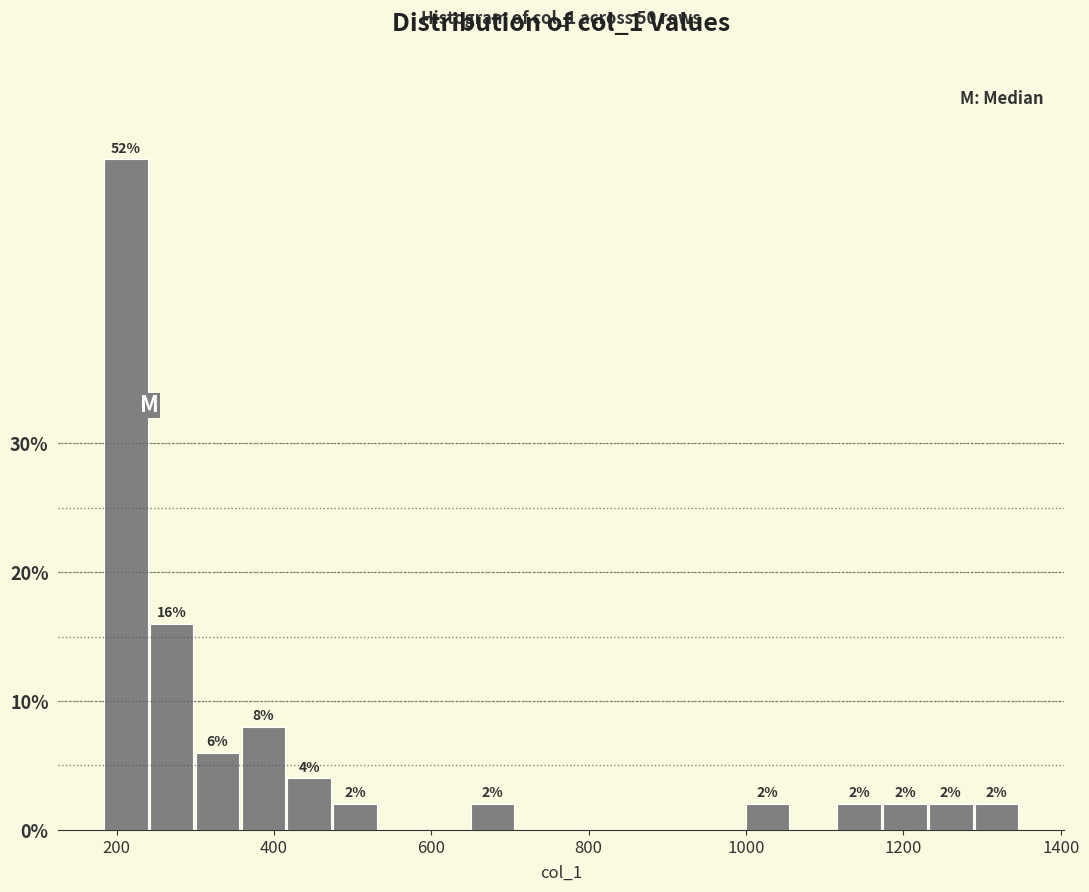

Around what value on the x-axis is the tallest bar? Give the approximate position of its centre, as read against the axis.

220